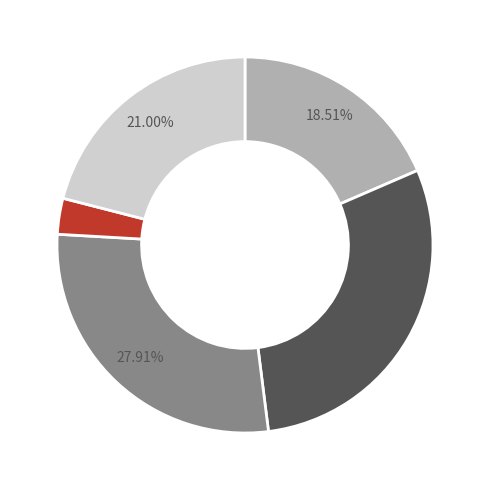

Is there any slice that represents more than half of the pie?

No